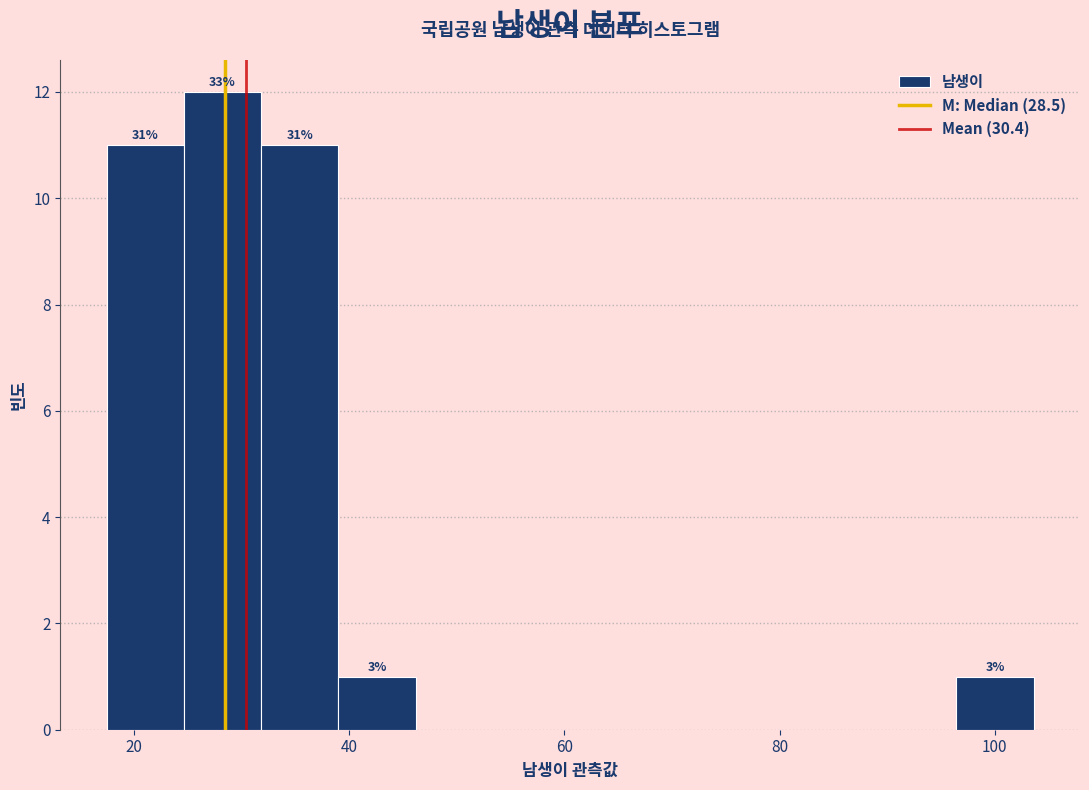

Read against the x-axis, roughly where is the centre of the tallest bar?

28